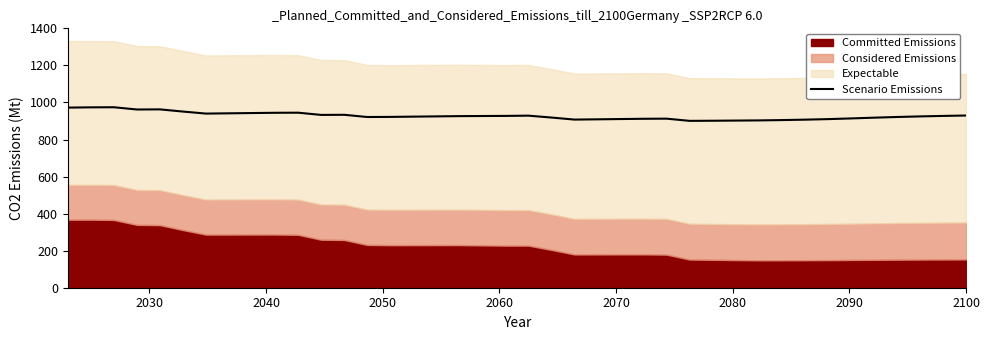

Reading left to right, list all the values displayed in this chart.

972.2	973.5	974.0	961.9	962.5	950.8	939.9	941.3	942.8	944.2	944.7	932.7	933.3	921.4	922.0	923.4	924.8	926.1	926.8	927.3	928.7	918.5	907.5	908.9	910.4	911.8	912.5	900.6	901.3	902.1	903.0	904.8	907.1	910.0	913.7	917.8	921.5	924.7	927.3	929.5